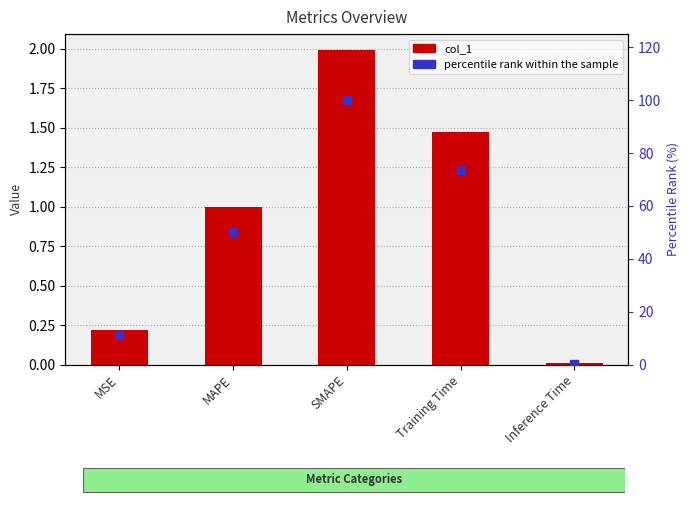

Which series contains the highest Y value?

percentile rank within the sample